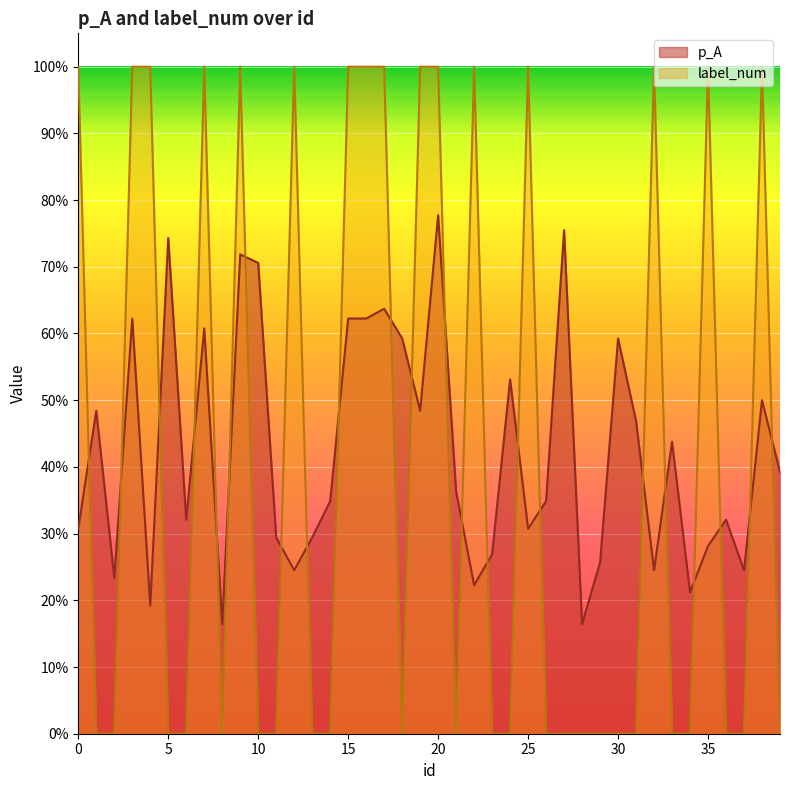

How many p_A values are between 0 and 1?

40